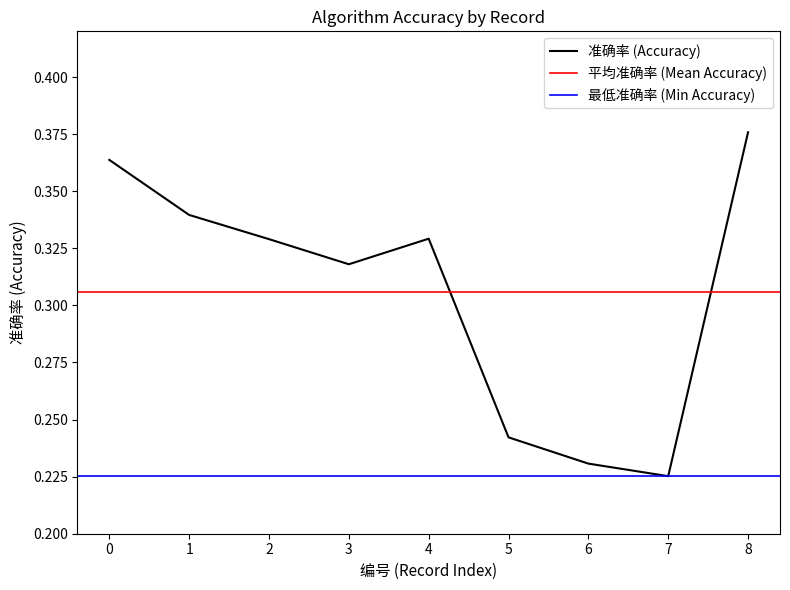

Which has a higher value, 1 or 5?

1